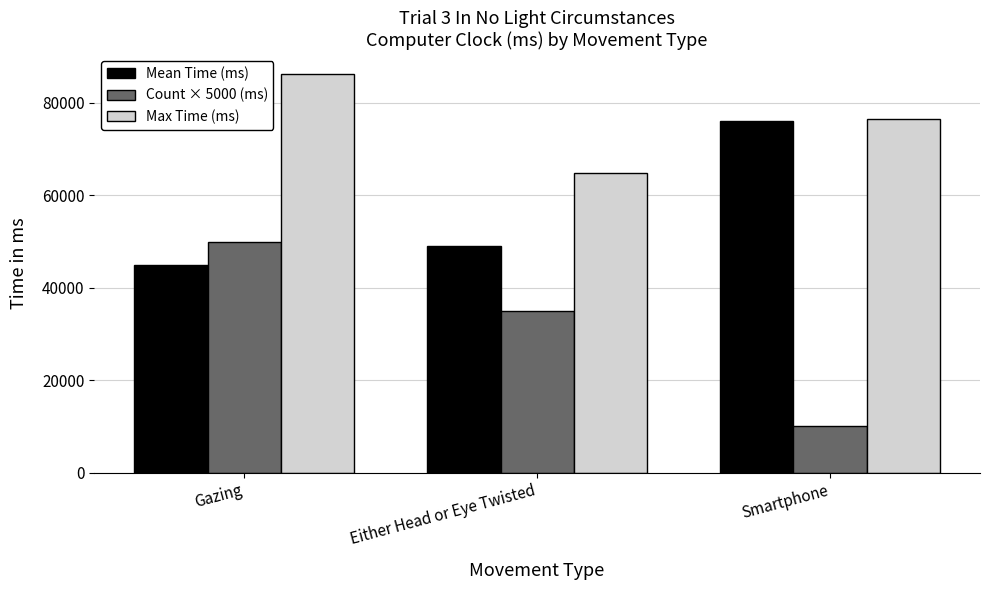

What is the sum of all Max Time (ms) values?

227645.0